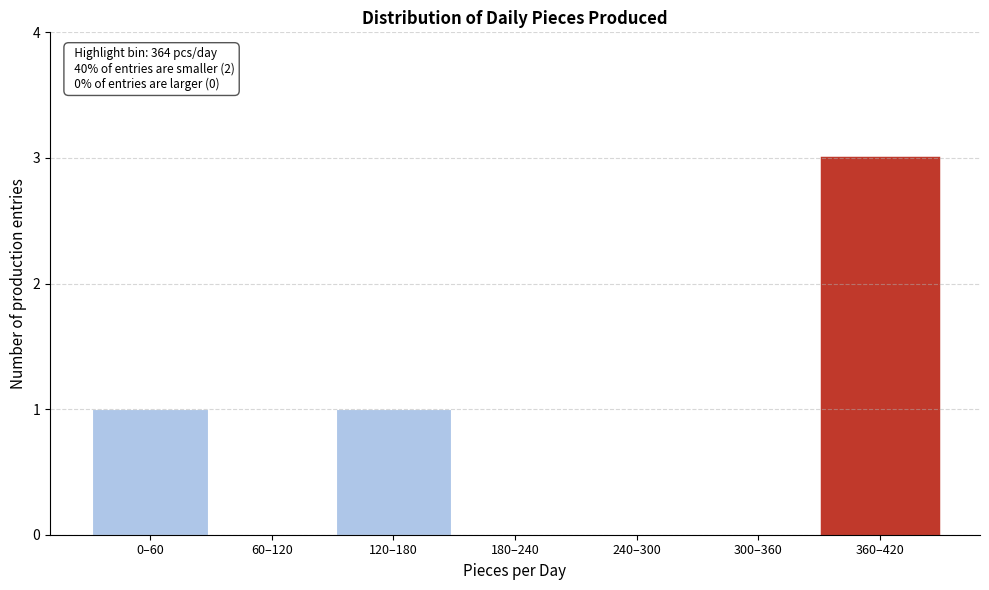

Reading left to right, what are all the values shown in this chart?

0–60=1	60–120=0	120–180=1	180–240=0	240–300=0	300–360=0	360–420=3